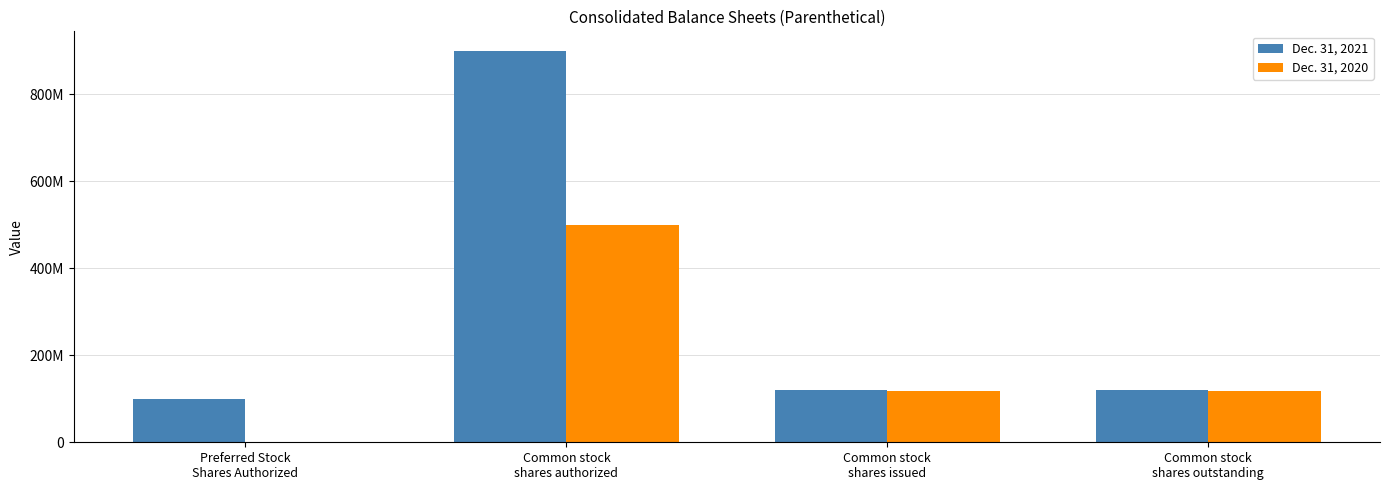

Between Common stock
shares authorized and Common stock
shares issued, which series saw the biggest shift?

Dec. 31, 2021